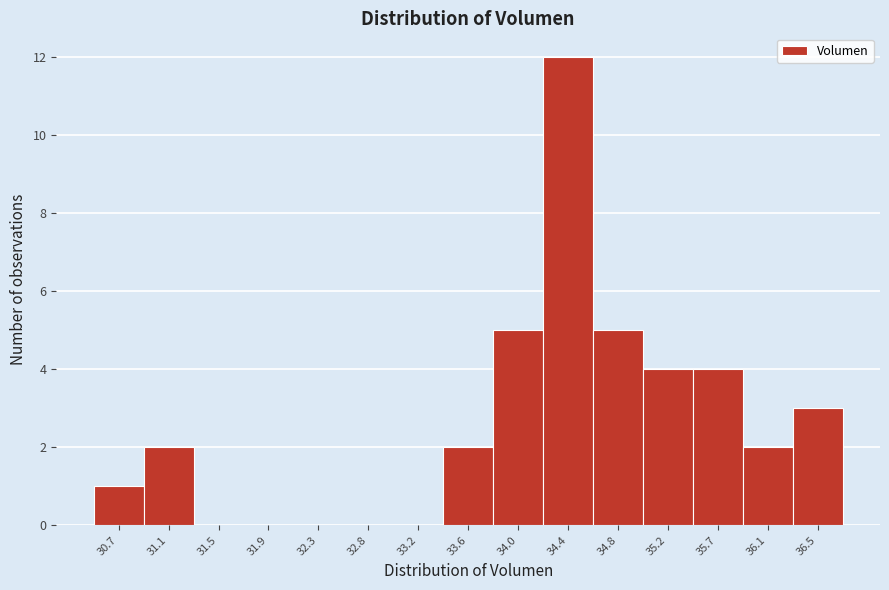

Reading left to right, transcribe all the data shown in this chart.

30.7=1	31.1=2	31.5=0	31.9=0	32.3=0	32.8=0	33.2=0	33.6=2	34.0=5	34.4=12	34.8=5	35.2=4	35.7=4	36.1=2	36.5=3